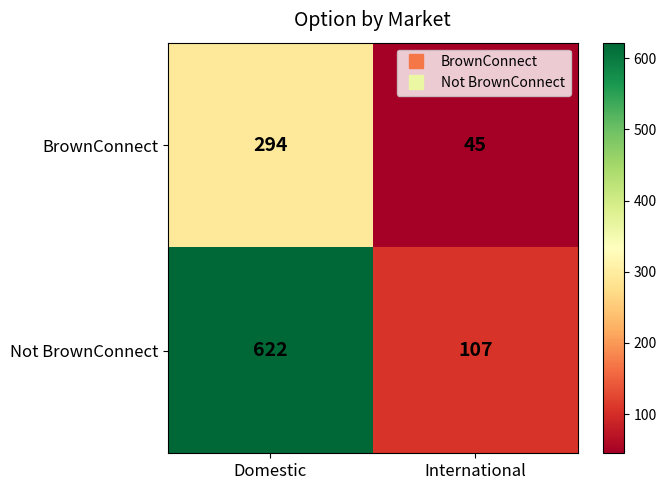

How many categories are shown in the chart?

2